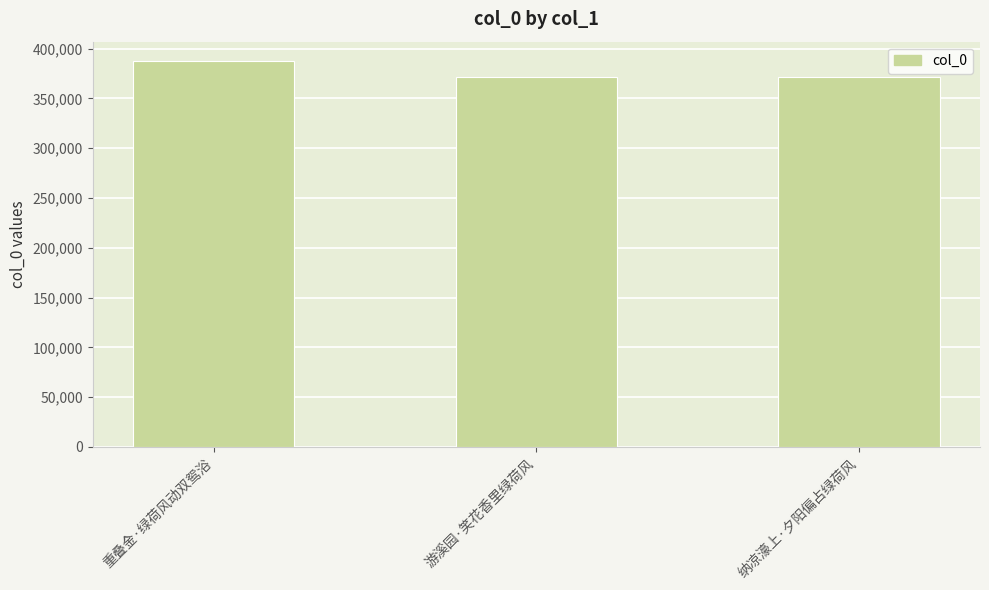

True or false: the data shows 588892 at 纳凉濠上·夕阳偏占绿荷风.

False